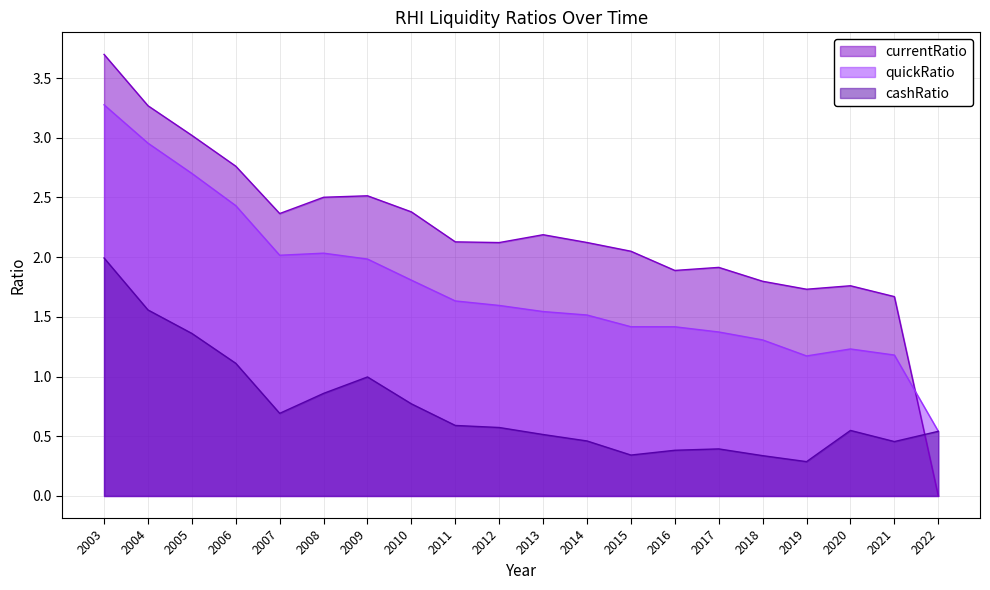

What is the approximate value of currentRatio at 2018?

1.8